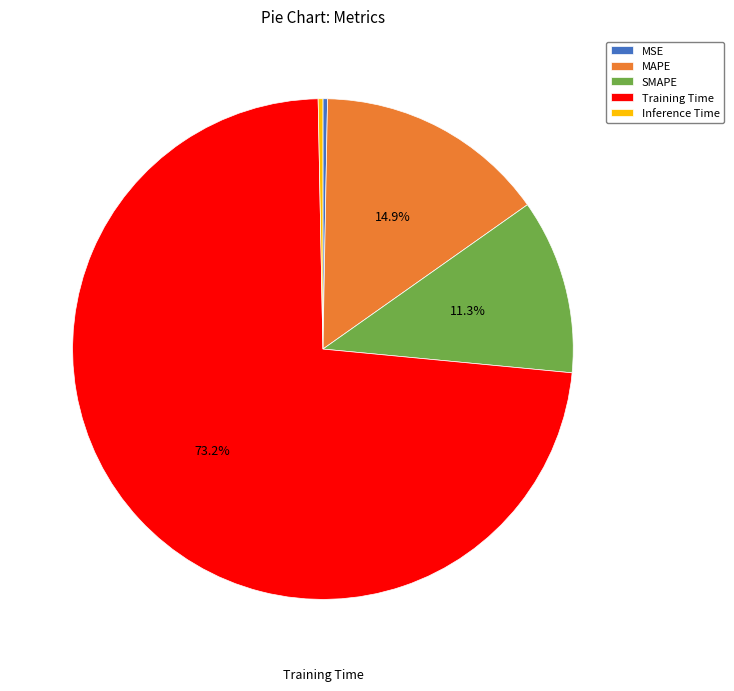

How many segments does this pie chart have?

5